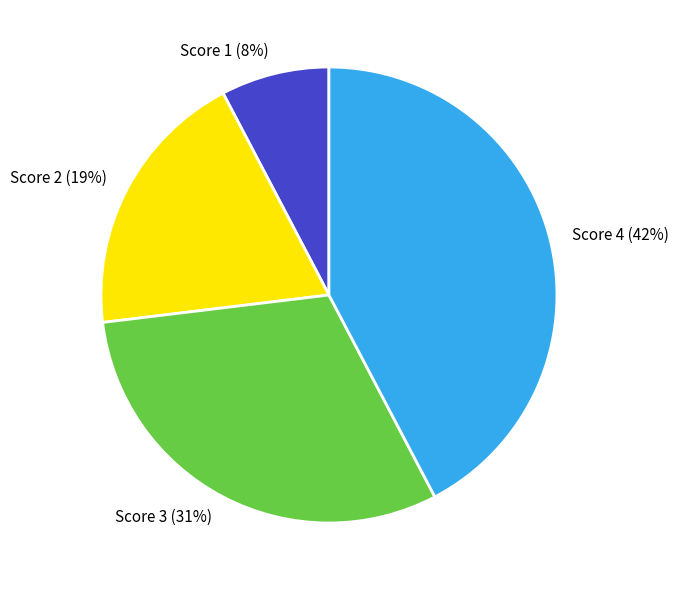

To the nearest percent, what is the combined percentage of Score 1 and Score 2?

27%